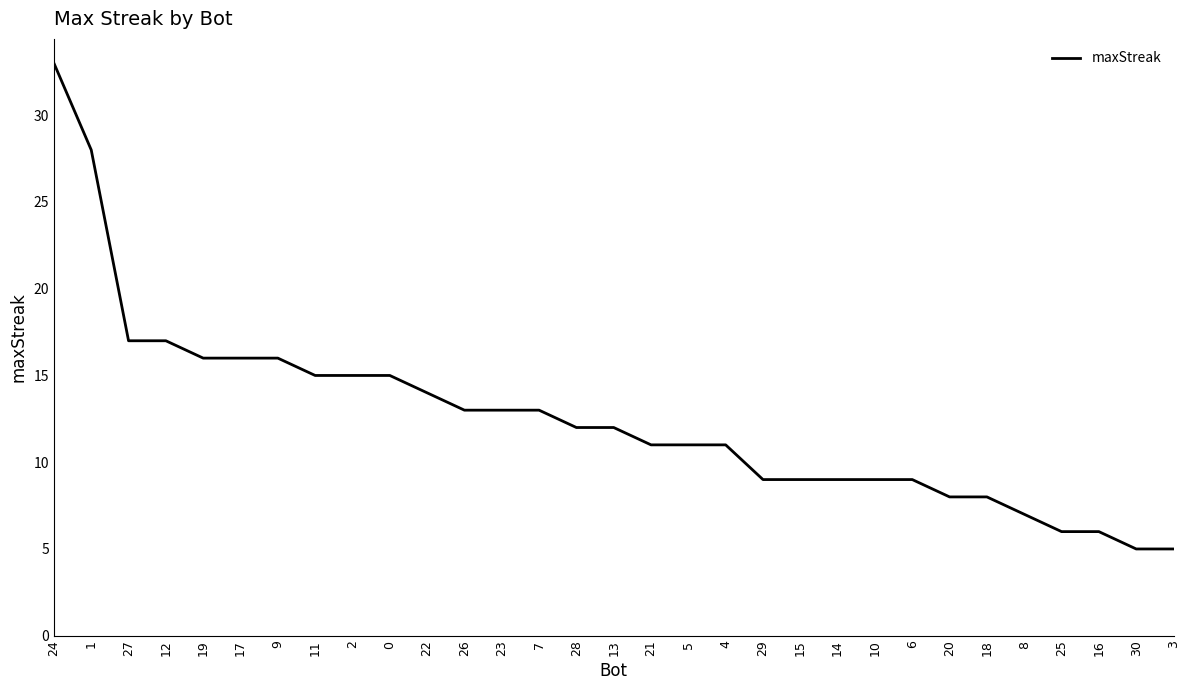

Count the number of data series in this chart.

1